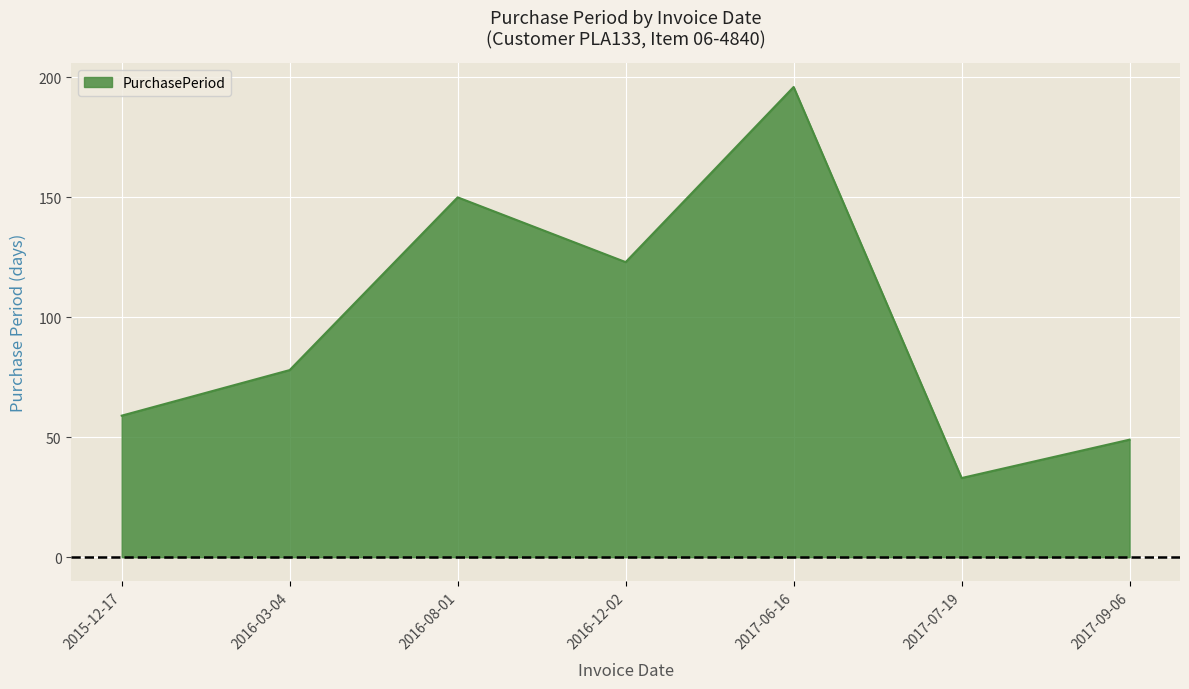

How many lines are shown in the chart?

1